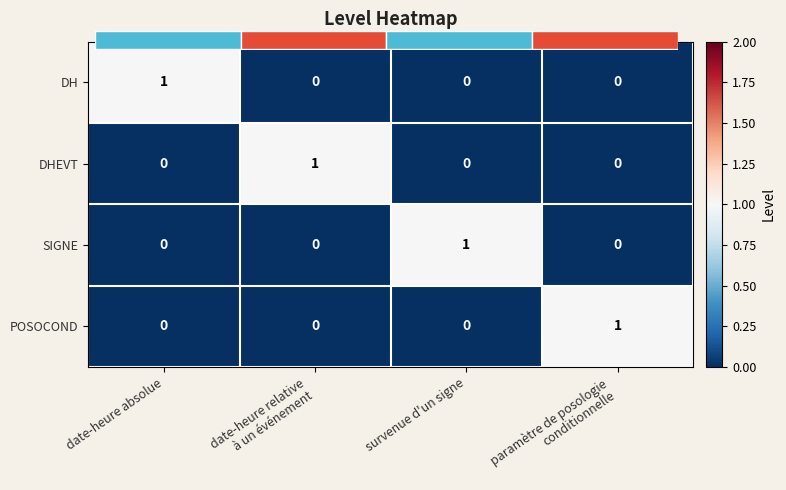

At survenue d'un signe, list the series in order from largest to smallest.

SIGNE, DH, DHEVT, POSOCOND